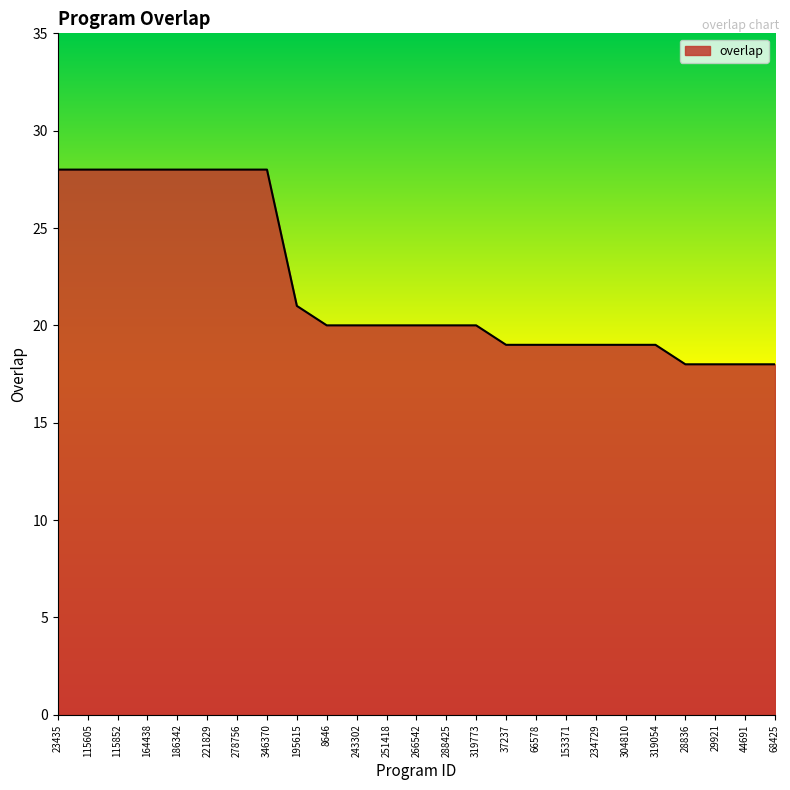

What is the maximum value shown in the chart?

28